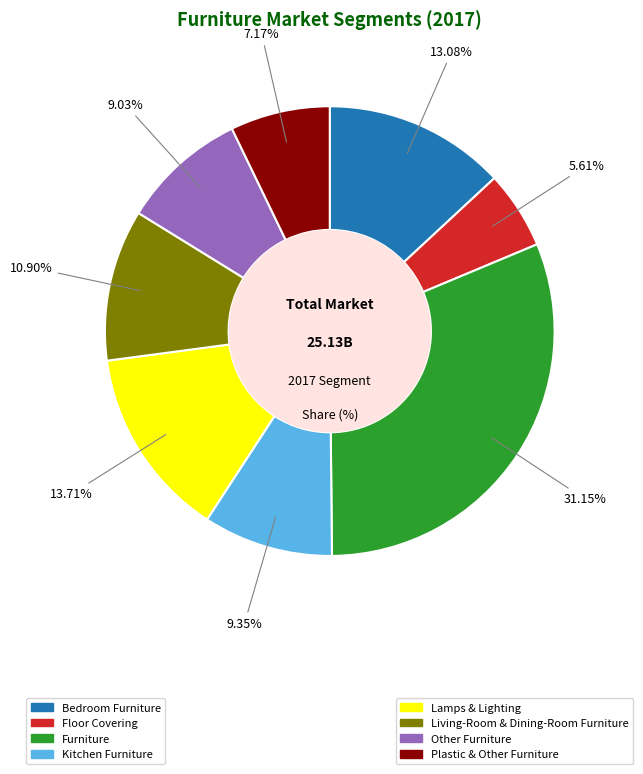

Does any single category account for the majority?

No